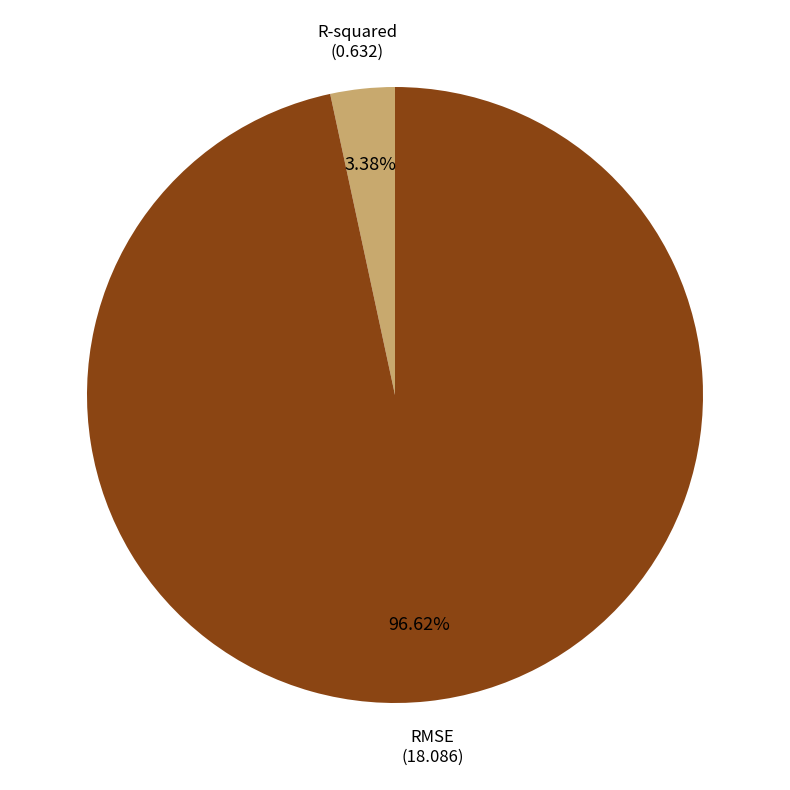

To the nearest percent, what is the combined percentage of R-squared and RMSE?

100%